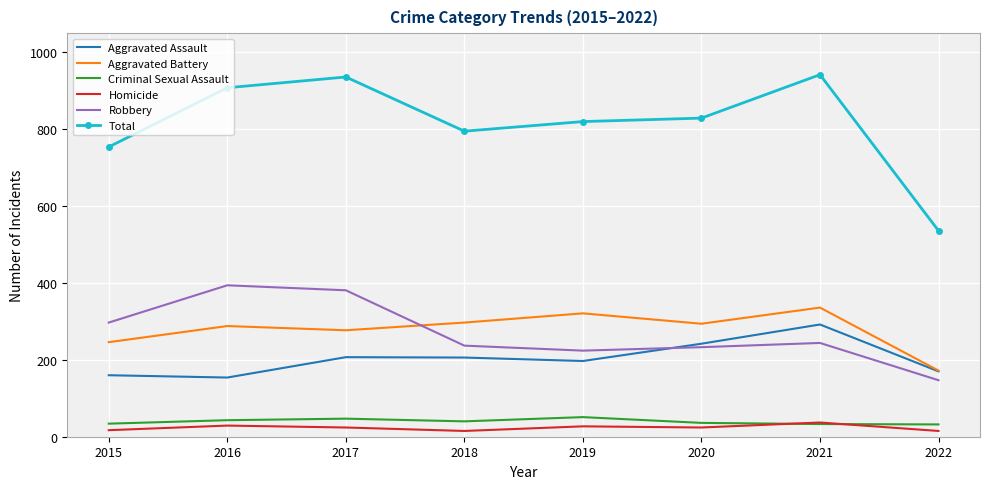

Is the value of Homicide at 2020 greater than the value of Total at 2017?

No